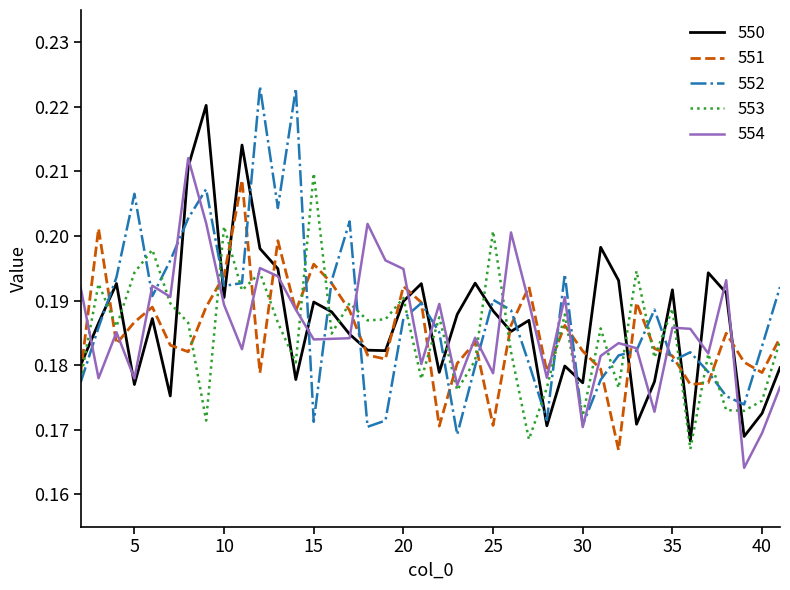

Is this an area chart (filled region under the line)?

No